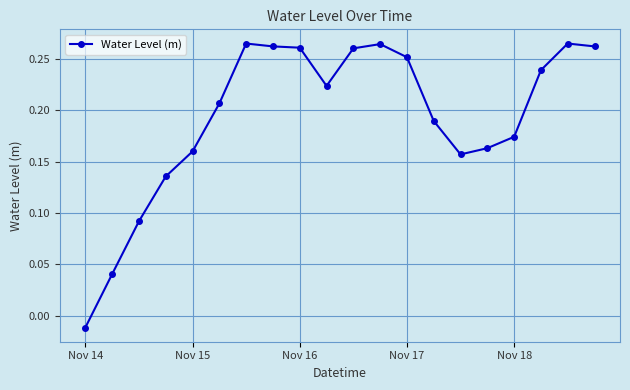

True or false: the data has more than 0 interior local peaks.

True